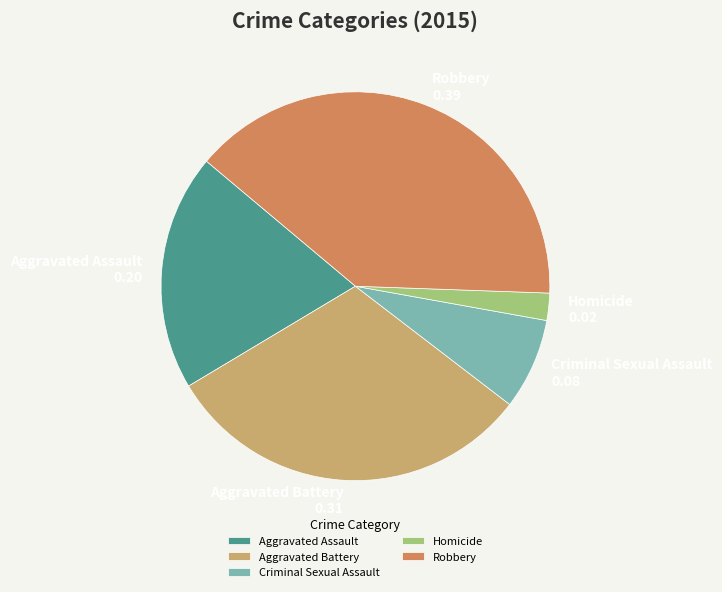

Is the sum of Homicide and Robbery greater than half?

No